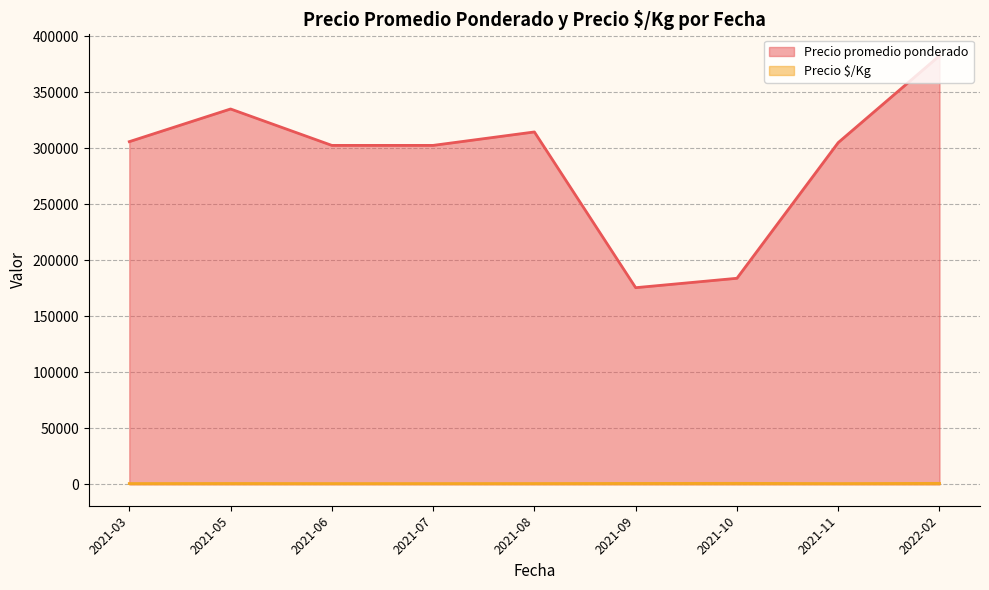

What is the maximum value shown in the chart?

382500.0